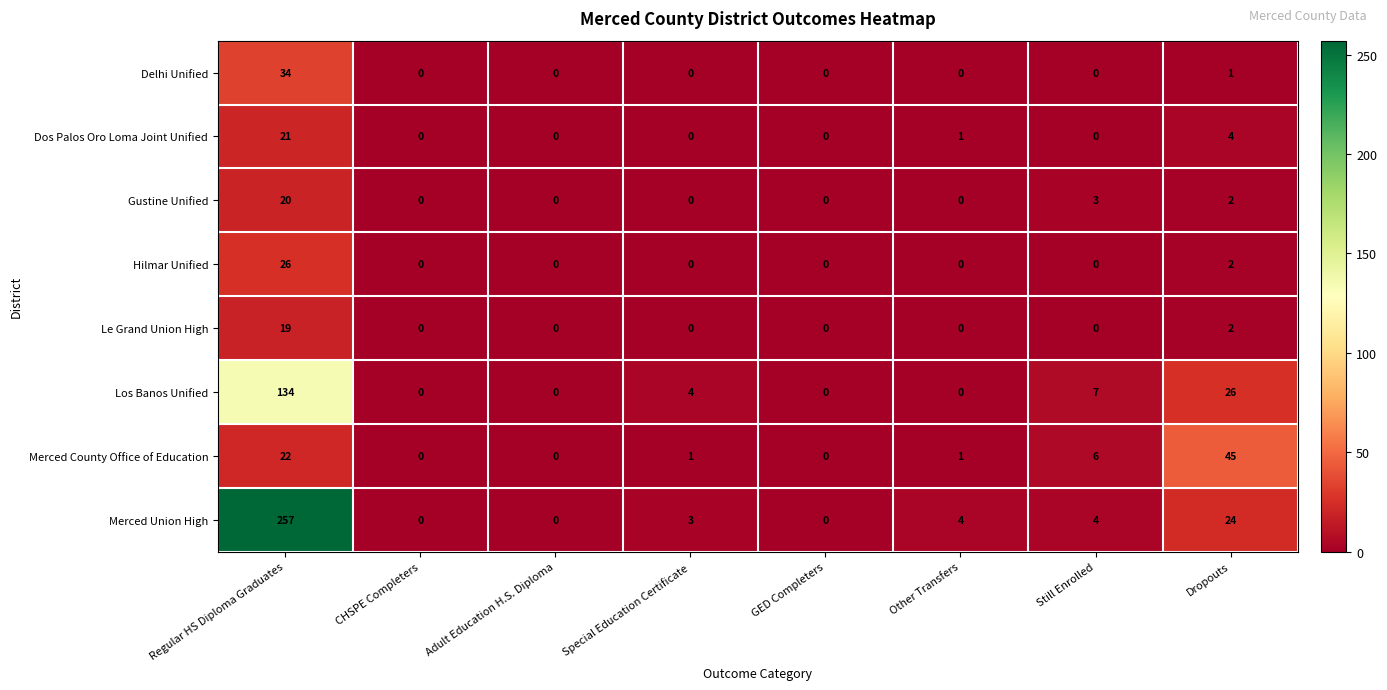

List the series in order of their peak value, highest first.

Merced Union High, Los Banos Unified, Merced County Office of Education, Delhi Unified, Hilmar Unified, Dos Palos Oro Loma Joint Unified, Gustine Unified, Le Grand Union High